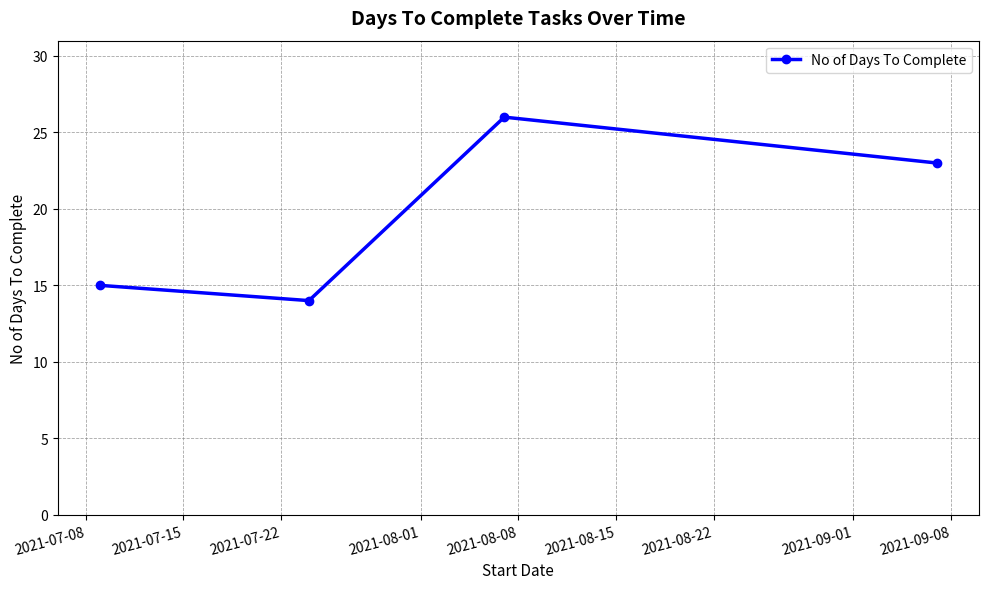

Reading right to left, transcribe all the data shown in this chart.

23	26	14	15